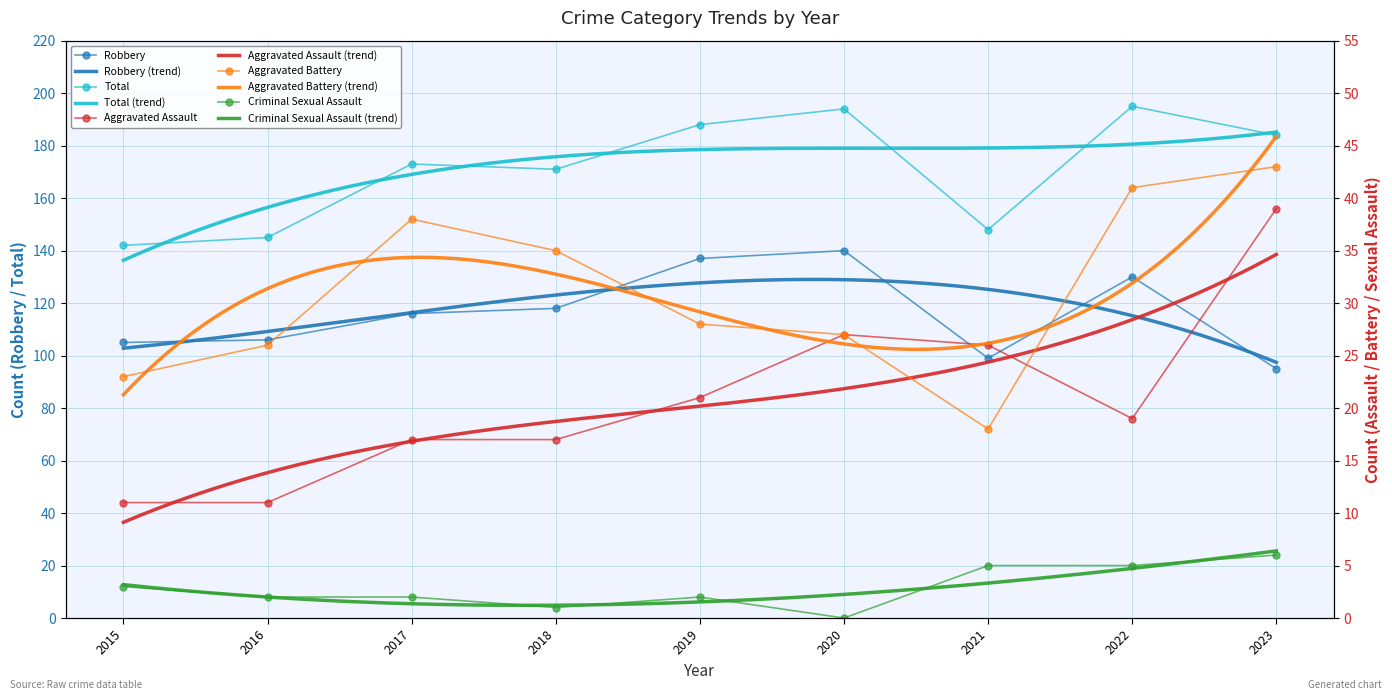

Reading left to right, extract all data points from this chart.

Aggravated Assault: 2015=11	2016=11	2017=17	2018=17	2019=21	2020=27	2021=26	2022=19	2023=39
Aggravated Battery: 2015=23	2016=26	2017=38	2018=35	2019=28	2020=27	2021=18	2022=41	2023=43
Criminal Sexual Assault: 2015=3	2016=2	2017=2	2018=1	2019=2	2020=0	2021=5	2022=5	2023=6
Robbery: 2015=105	2016=106	2017=116	2018=118	2019=137	2020=140	2021=99	2022=130	2023=95
Total: 2015=142	2016=145	2017=173	2018=171	2019=188	2020=194	2021=148	2022=195	2023=184